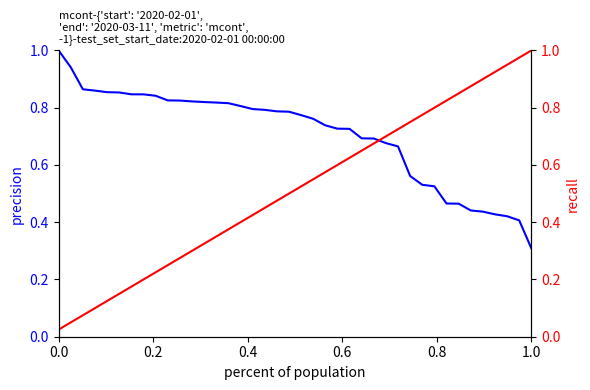

Is the value of recall at 0.8 greater than the value of precision at 35?

No